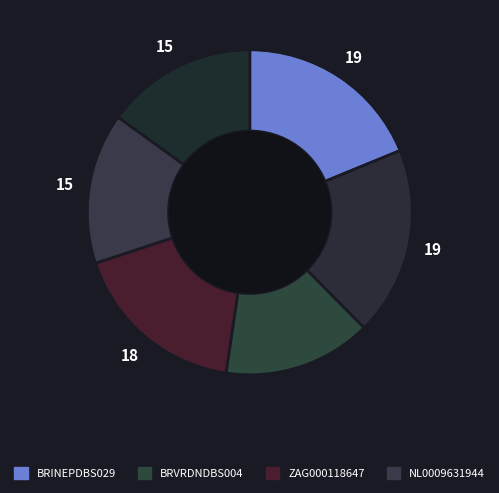

How many slices are in this pie chart?

6